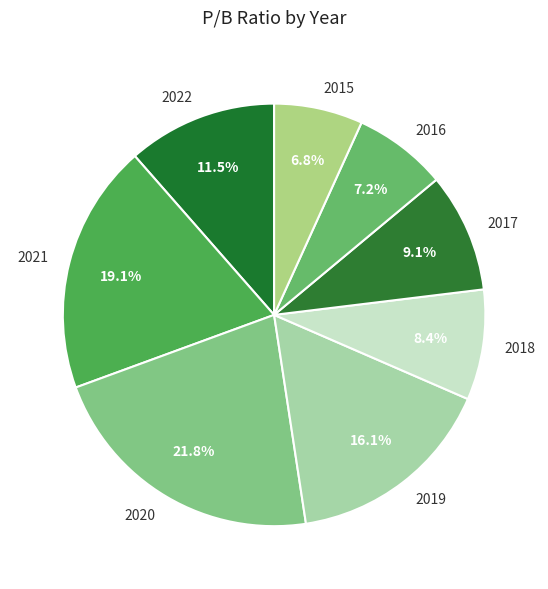

What percentage is the 2017 slice, to the nearest percent?

9%